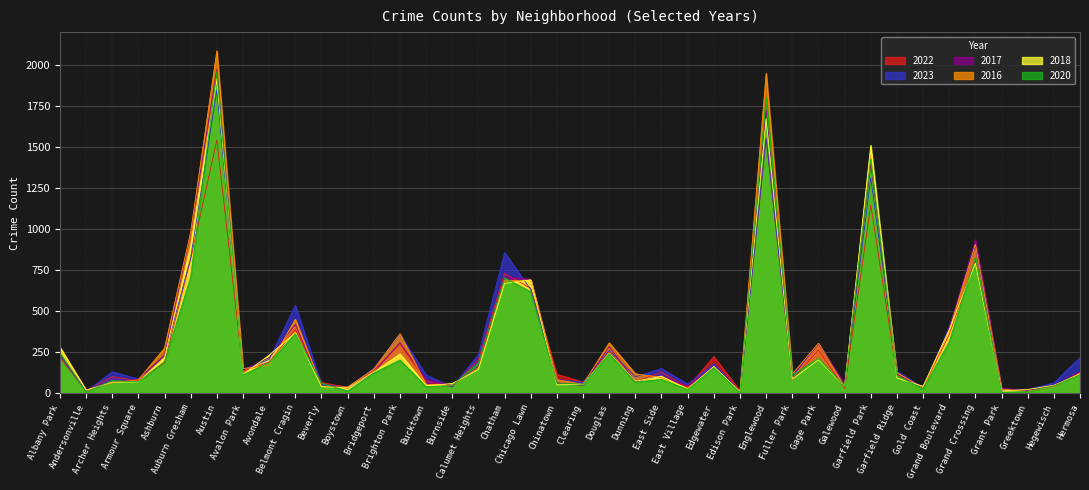

Reading left to right, transcribe all the data shown in this chart.

2022: 216	18	102	77	188	819	1542	136	190	389	66	37	143	299	75	40	206	731	640	116	69	253	70	131	37	224	15	1556	84	265	30	1147	114	34	359	810	20	19	50	117
2023: 232	11	132	87	228	824	1848	144	208	536	56	35	153	359	112	39	236	856	633	84	68	262	101	151	57	180	10	1552	102	304	48	1312	135	35	404	898	16	22	64	219
2017: 235	17	69	87	233	978	1972	142	218	420	46	33	128	309	85	50	162	711	695	63	49	285	72	108	46	166	12	1726	110	301	58	1401	119	31	392	936	30	20	43	134
2016: 282	20	65	83	276	983	2086	151	172	451	40	39	147	363	55	49	157	686	690	84	55	308	119	97	32	162	12	1948	118	305	42	1448	126	33	384	908	26	11	42	124
2018: 281	19	69	69	218	898	1912	115	233	370	41	34	129	240	47	60	145	670	691	52	55	246	74	105	26	164	9	1672	87	205	42	1510	94	43	388	794	15	24	49	118
2020: 246	8	78	70	193	708	1959	113	188	364	62	14	124	203	41	47	185	703	618	63	56	242	69	85	24	157	5	1801	112	213	43	1427	109	28	313	828	7	11	46	114